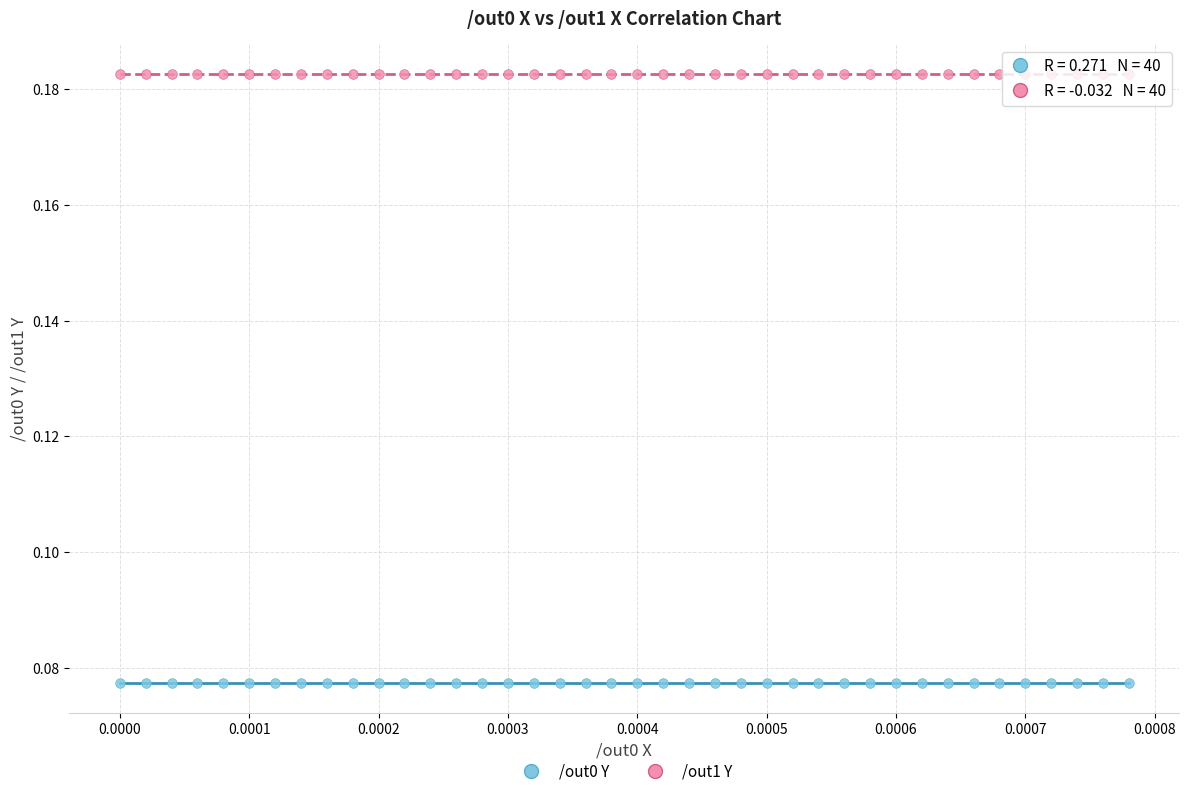

Which series contains the highest Y value?

/out1 Y